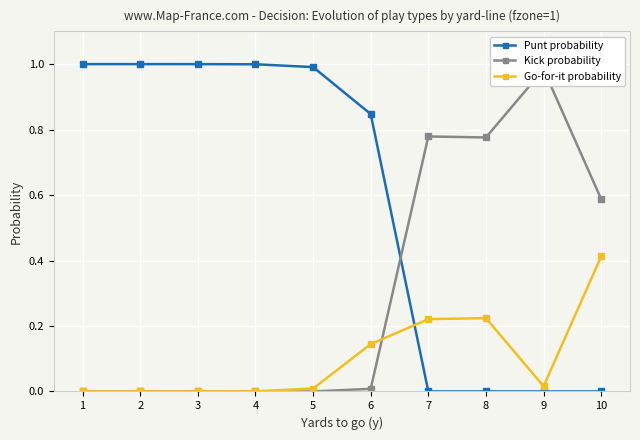

How many data points in Go-for-it probability are above 0?

7